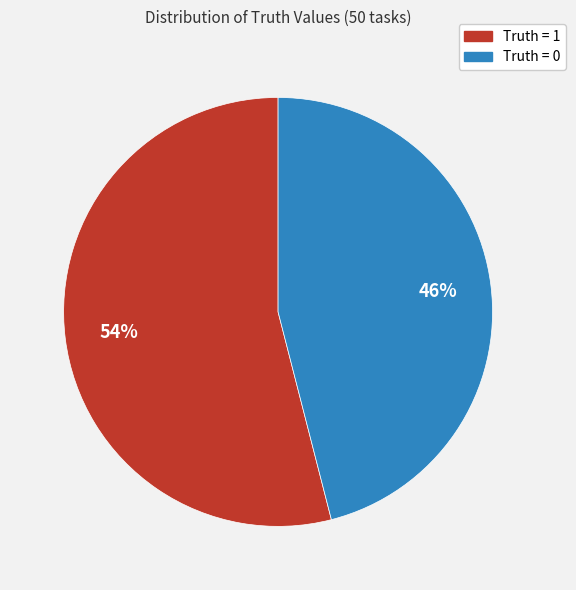

To the nearest percent, what is the difference between the largest and smallest slice percentages?

8%